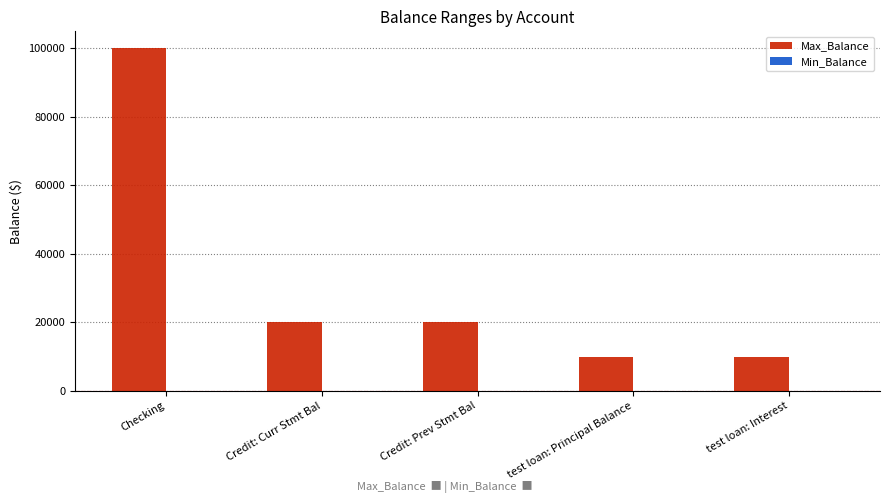

What is the smallest value displayed?

9999